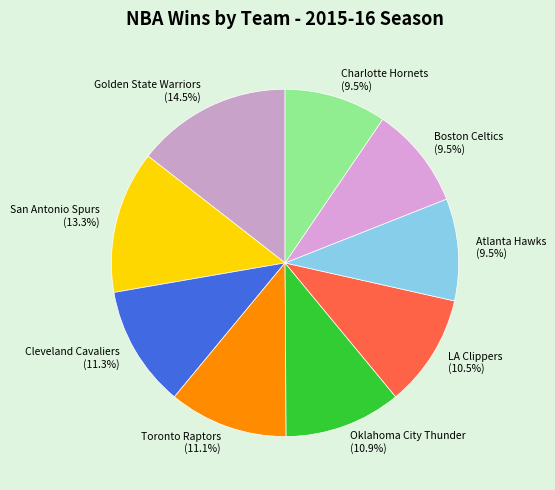

Does Toronto Raptors account for over 50% of the chart?

No